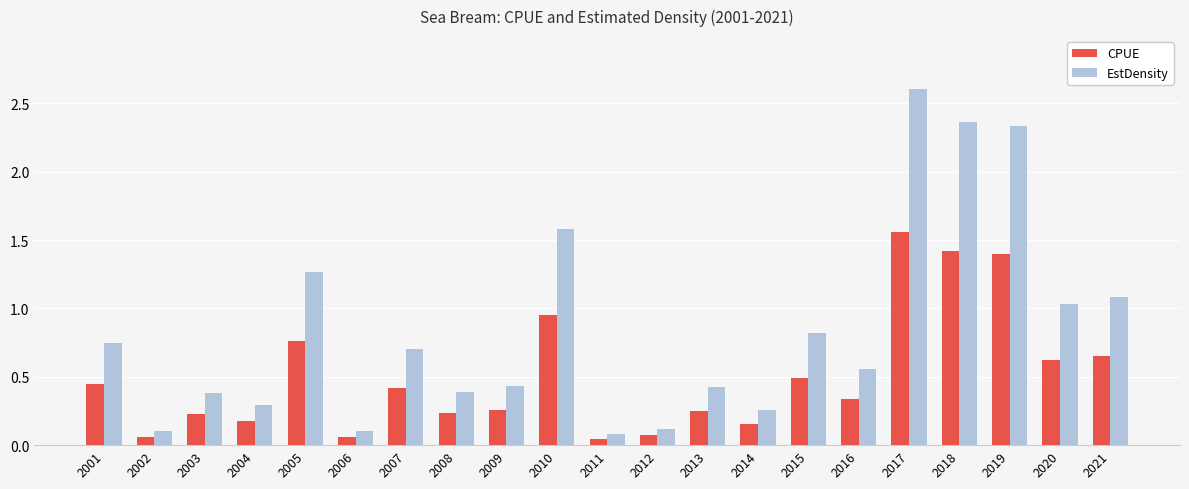

What is the difference between the maximum and minimum values in the EstDensity series?

2.5